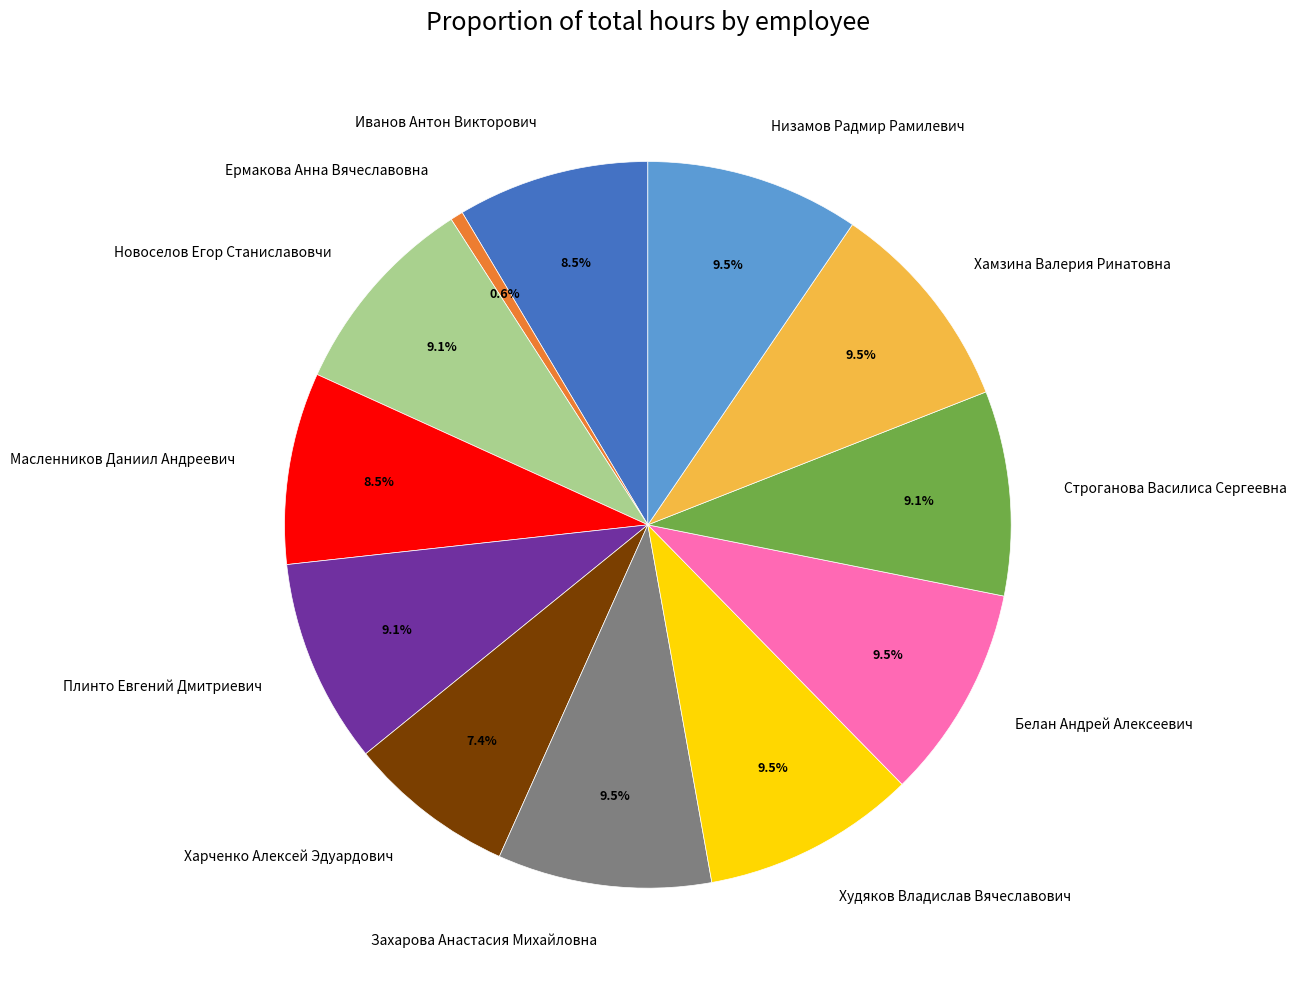

Which slice is the smallest?

Ермакова Анна Вячеславовна